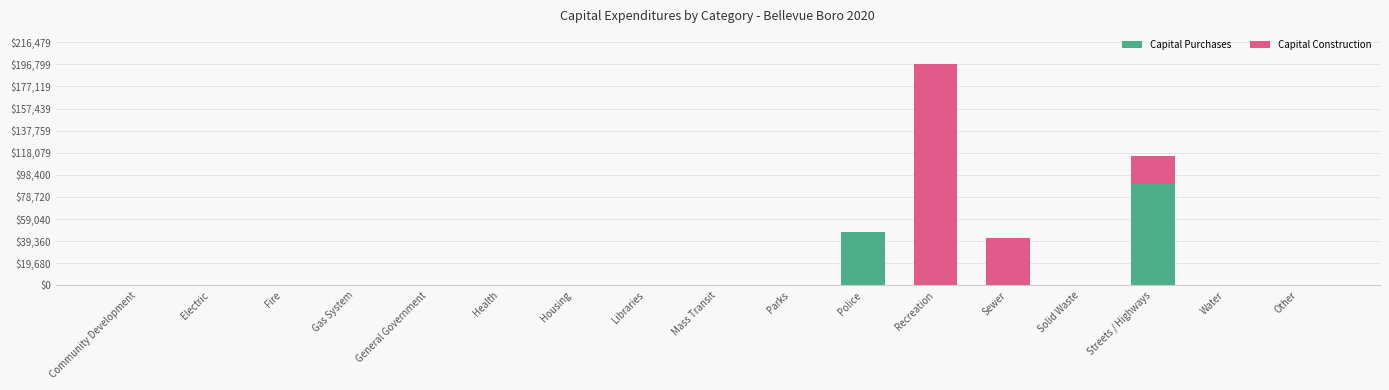

At which category is the sum across all series the highest?

Recreation